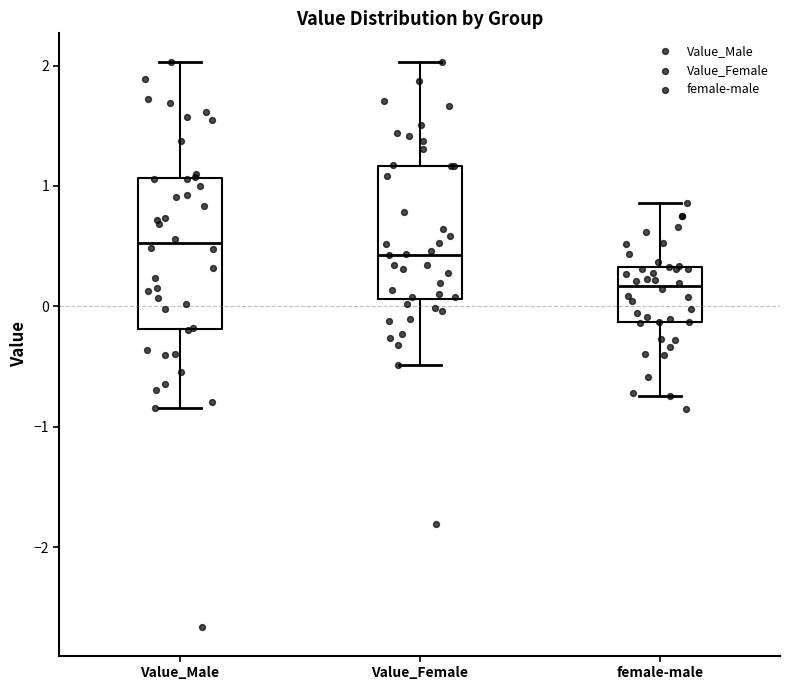

Reading left to right, read every box against the y-axis: the position of its median line, the range the box covers, and the ends of its whiskers. The values are not printed on the chart, so give them approximately, as read against the axis.

Value_Male: median 0.5, box -0.2 to 1.1, whiskers -0.8 to 2.0
Value_Female: median 0.4, box 0.1 to 1.2, whiskers -0.5 to 2.0
female-male: median 0.2, box -0.1 to 0.3, whiskers -0.7 to 0.9